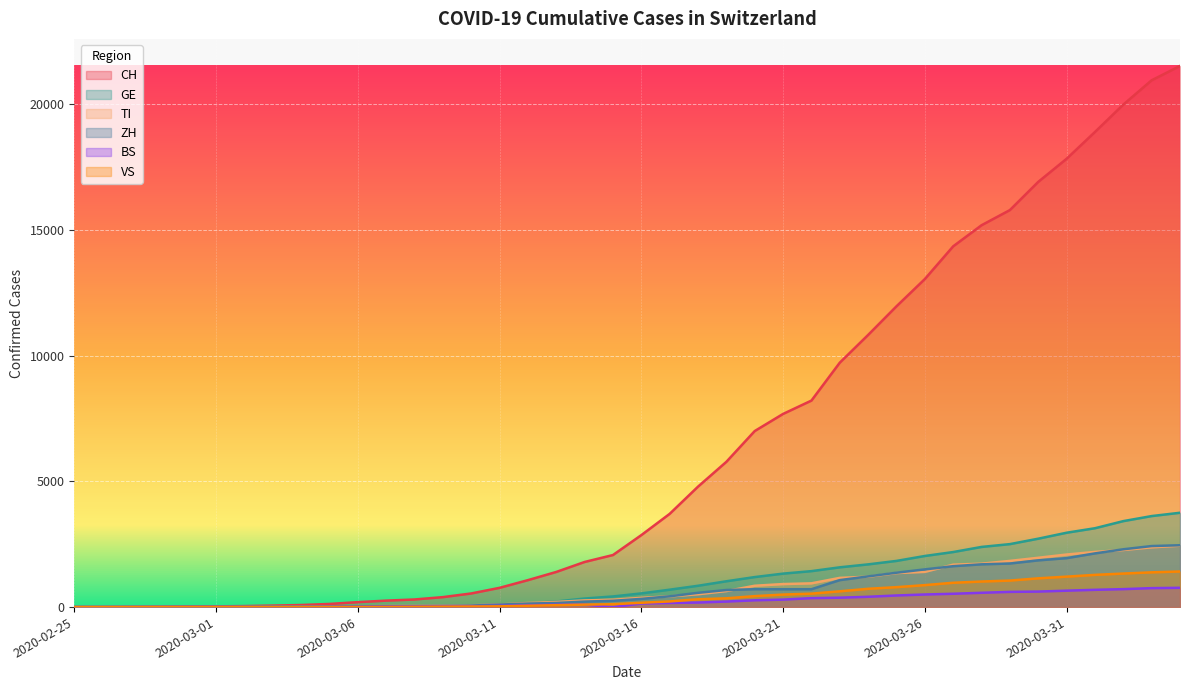

Where do GE and TI first cross each other?

2020-03-04 and 2020-03-05